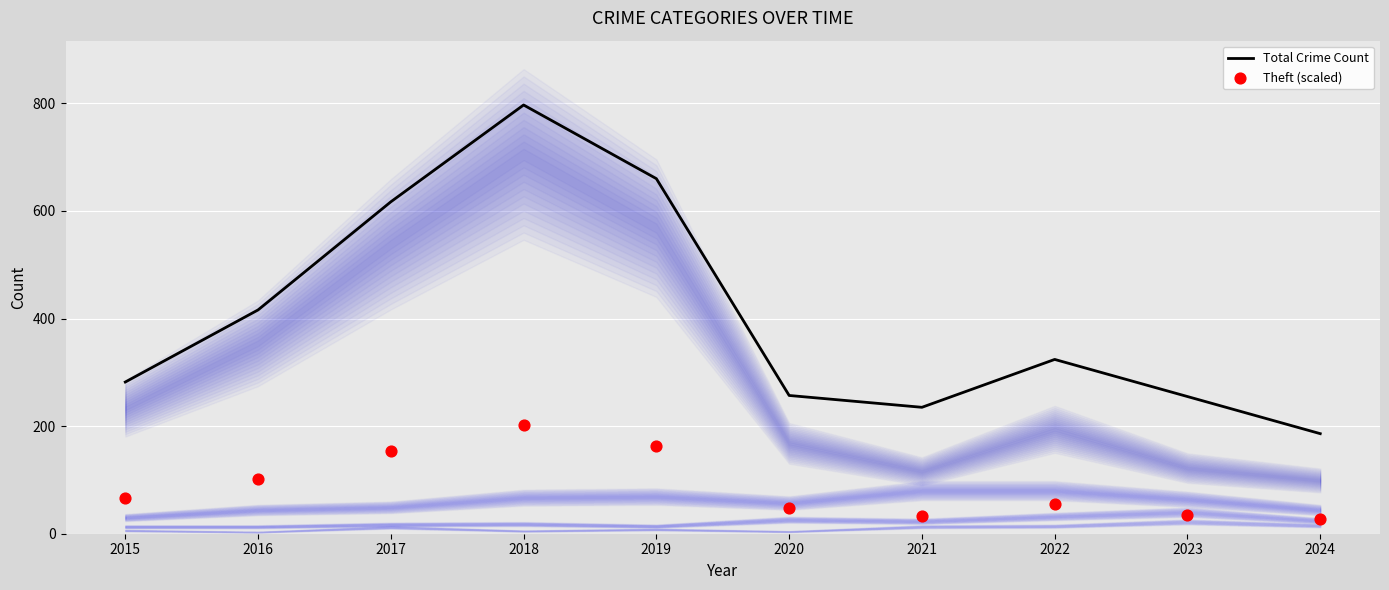

Which series has the largest total across all categories?

Total Crime Count